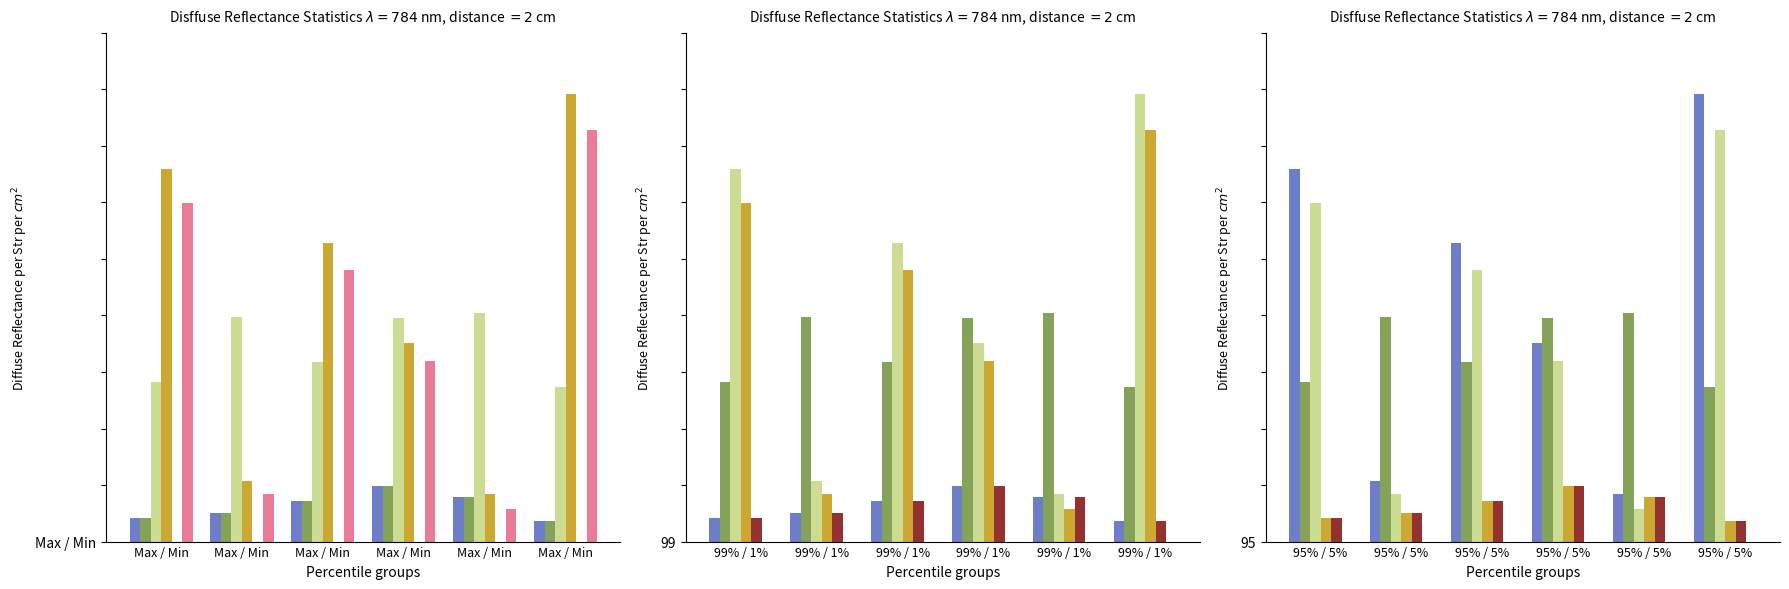

Reading left to right, extract all data points from this chart.

bal: 8.4	10.1	14.5	19.5	15.9	7.4
bal_intrasp: 8.4	10.1	14.5	19.5	15.9	7.4
esbeltez: 56.3	79.5	63.4	79.2	80.8	54.9
v_con_corteza: 131.9	21.6	105.8	70.2	16.9	158.3
v_estaca: 0.0	0.0	0.0	0.0	0.0	0.0
v_trituracion: 119.8	16.8	96.1	63.7	11.5	145.8